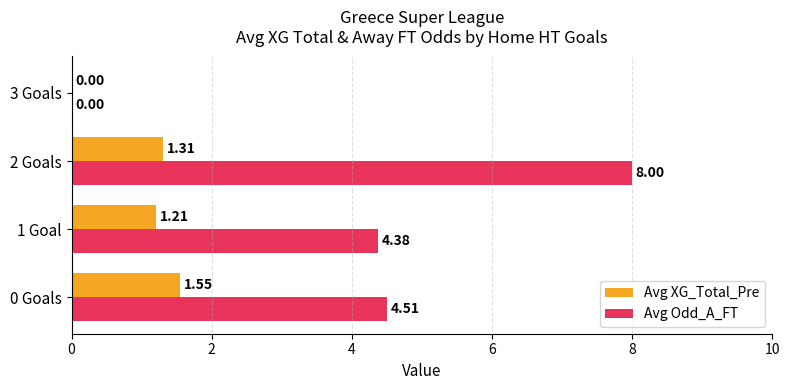

What is the sum of all Avg XG_Total_Pre values?

4.1